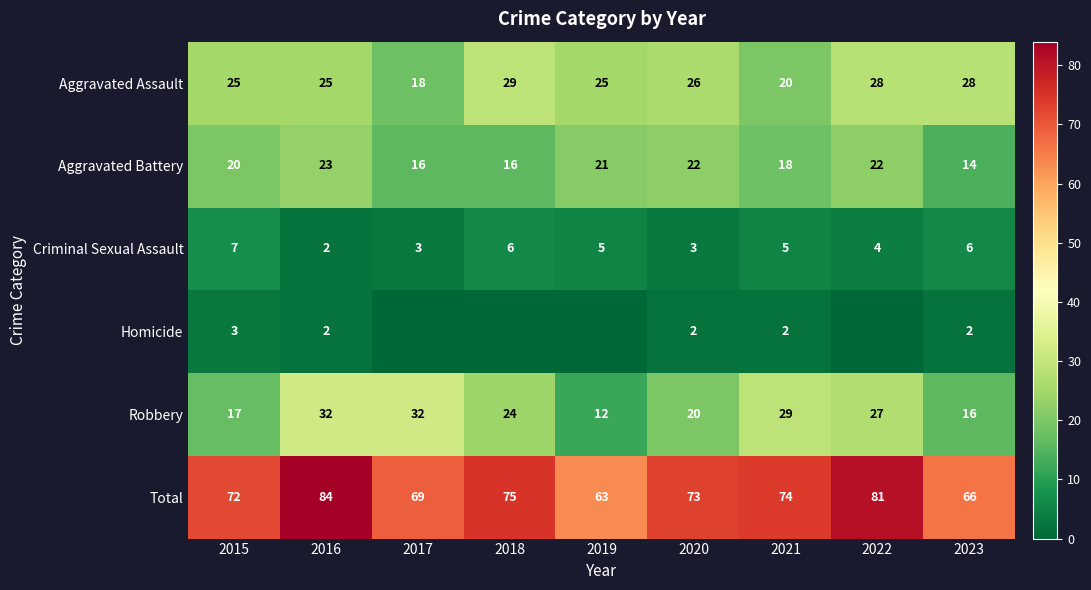

What is the difference between the Criminal Sexual Assault values at 2018 and 2019?

1